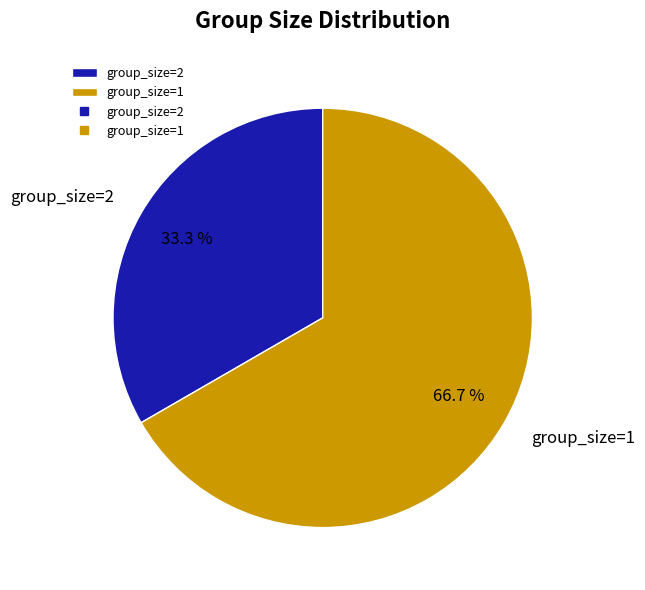

Approximately how many times larger is the value at group_size=2 compared to group_size=1?

0.5